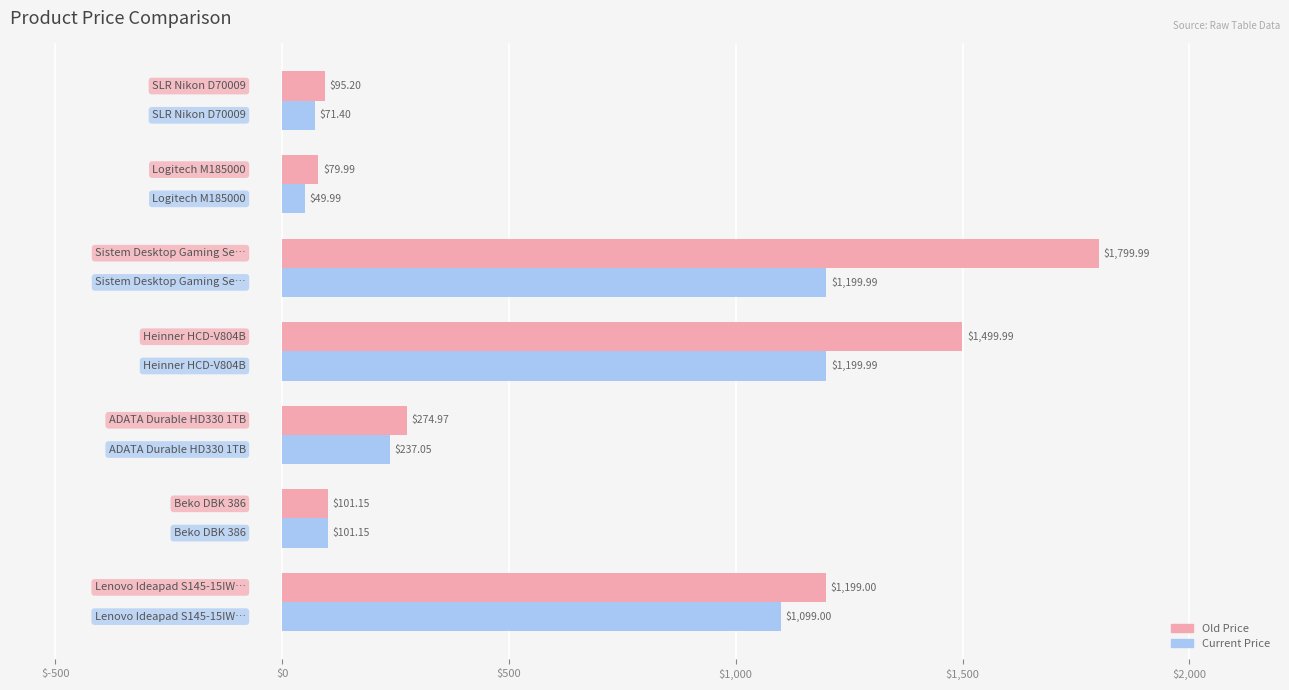

Rank the series by their maximum value, from highest to lowest.

Old Price, Current Price